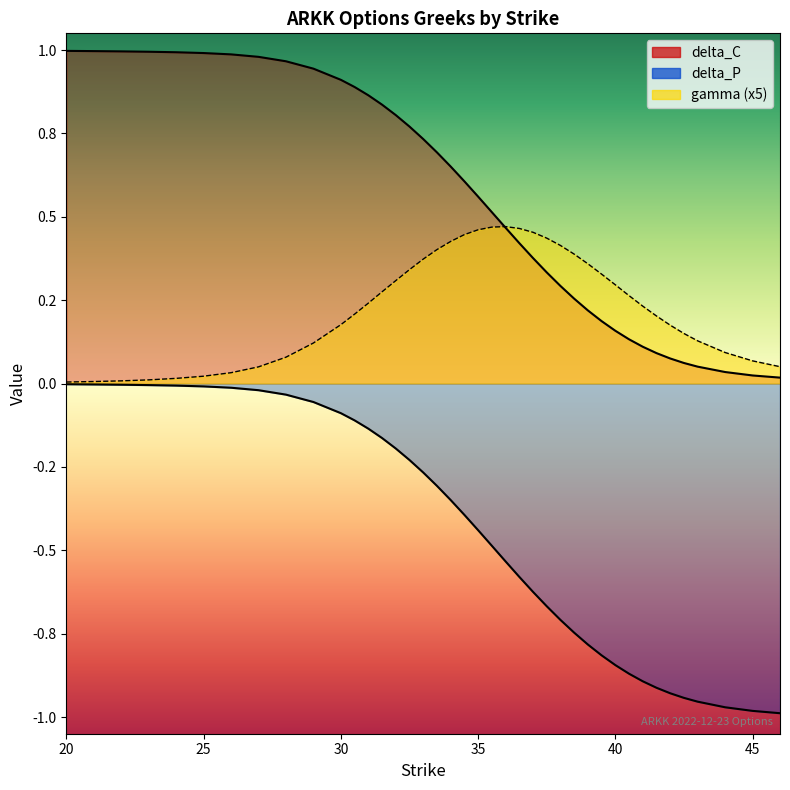

Is the value of gamma at 24 greater than the value of delta_C at 24?

No